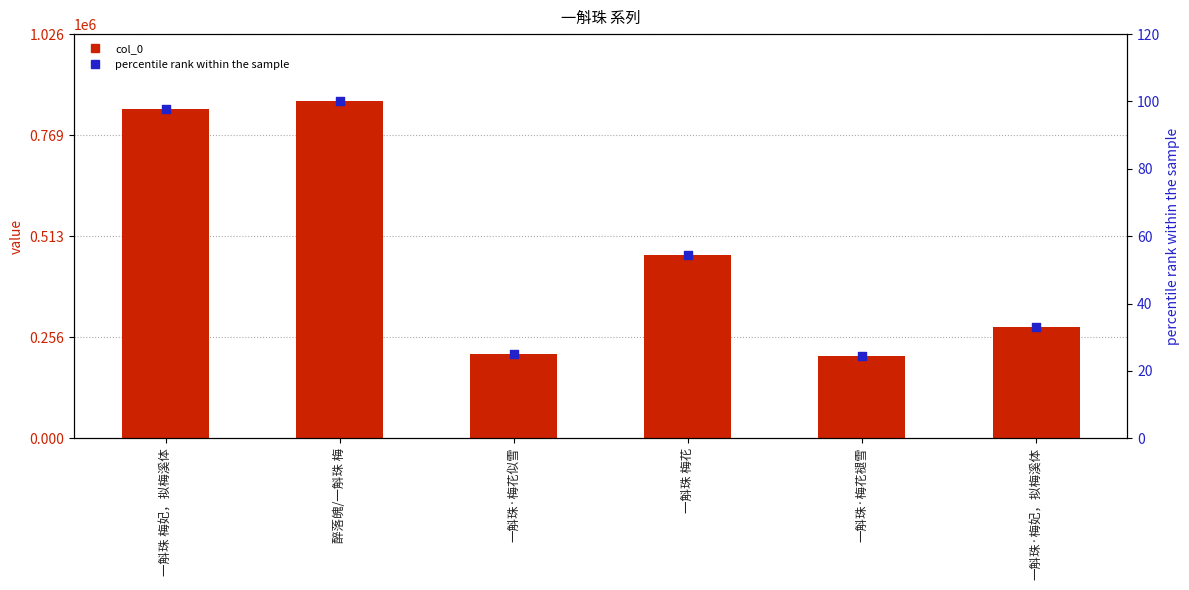

Is the value of percentile rank within the sample at 一斛珠·梅花似雪 greater than the value of col_0 at 一斛珠 梅花?

No